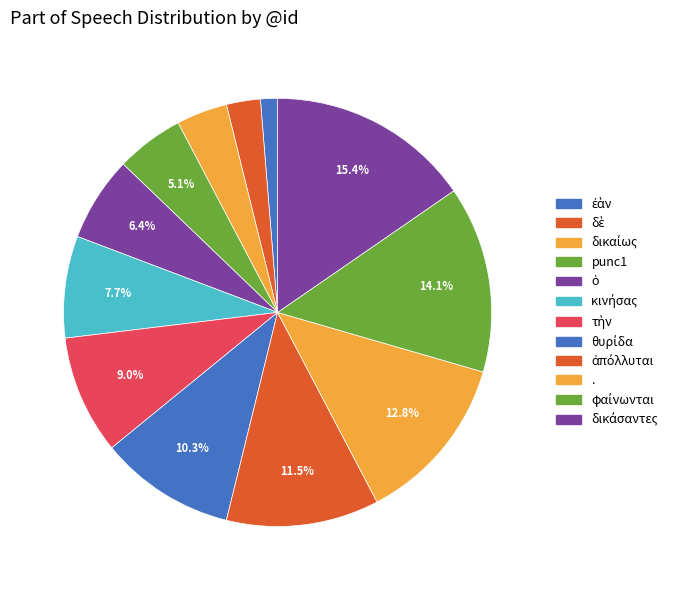

Does φαίνωνται represent more than half of the total?

No